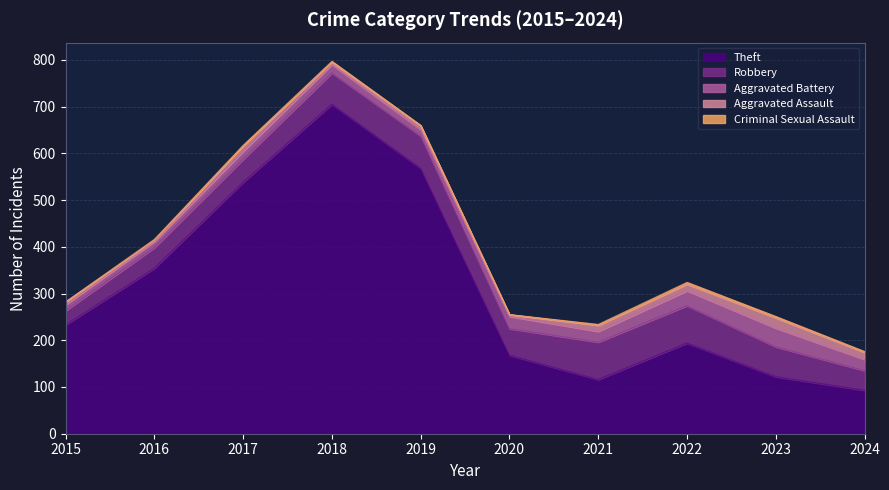

Which has a higher value, 2023 or 2020?

2020